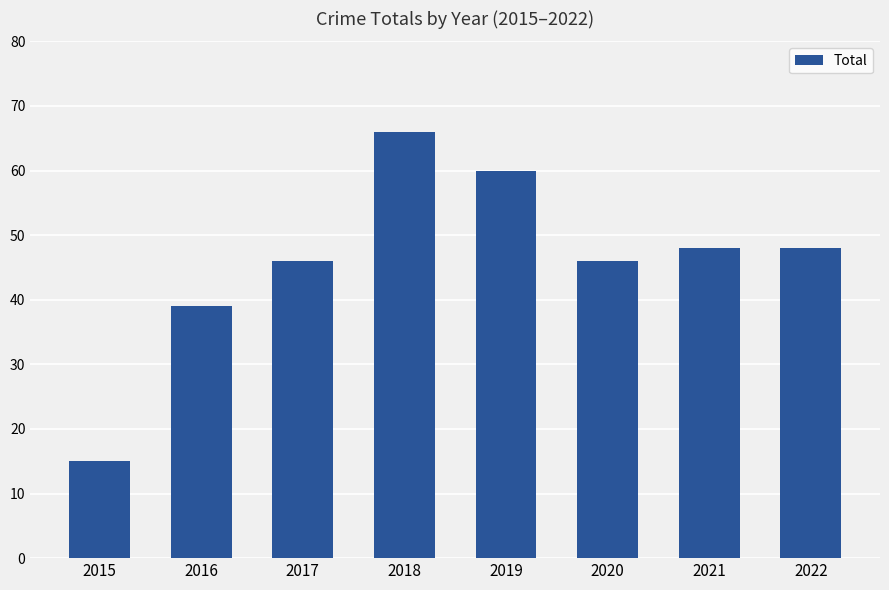

How many data points does each series have?

8